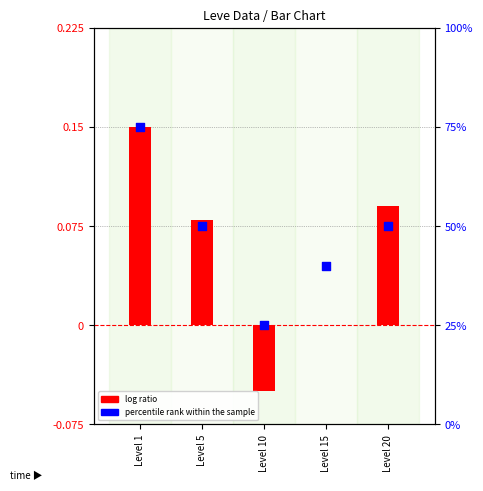

Which series has the largest total across all categories?

percentile rank within the sample